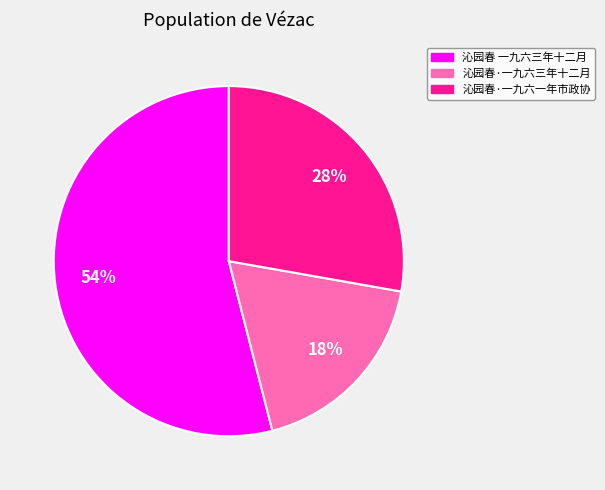

To the nearest percent, what is the difference between the largest and smallest slice percentages?

36%